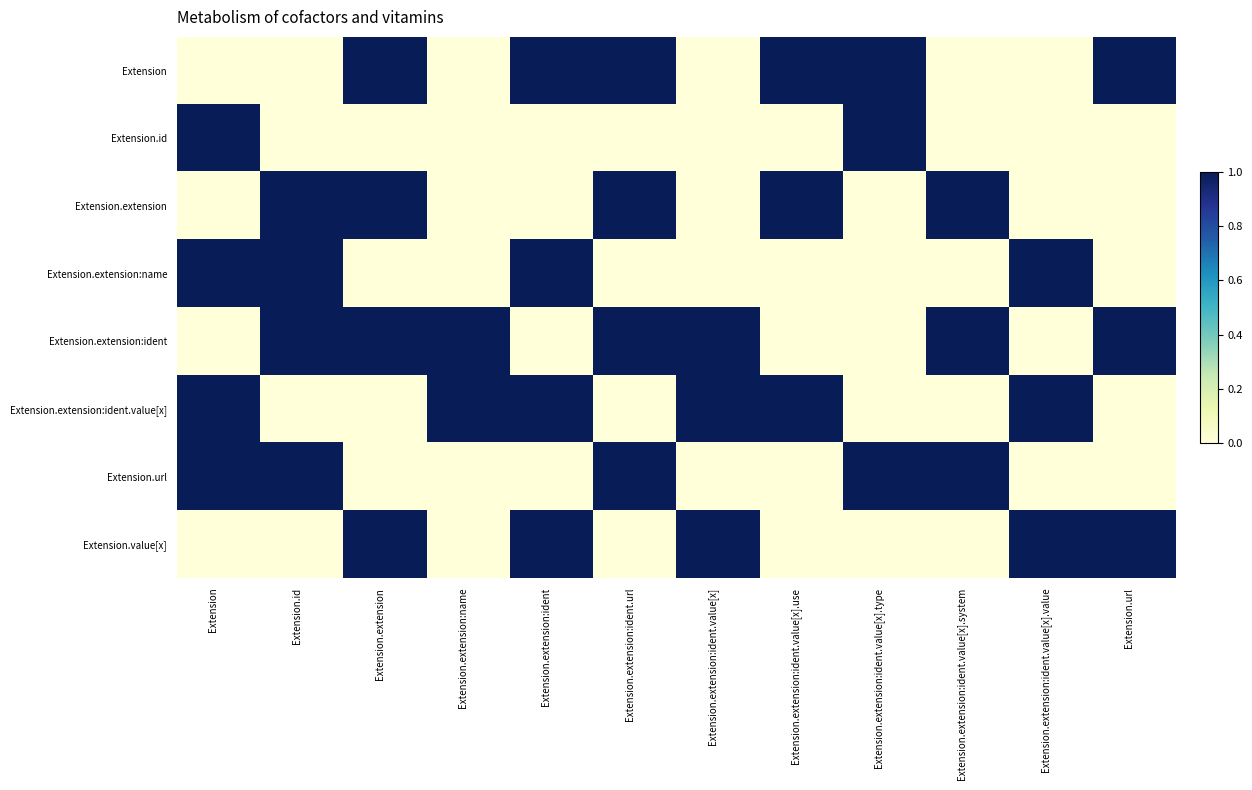

Which series has the widest spread of values?

Extension